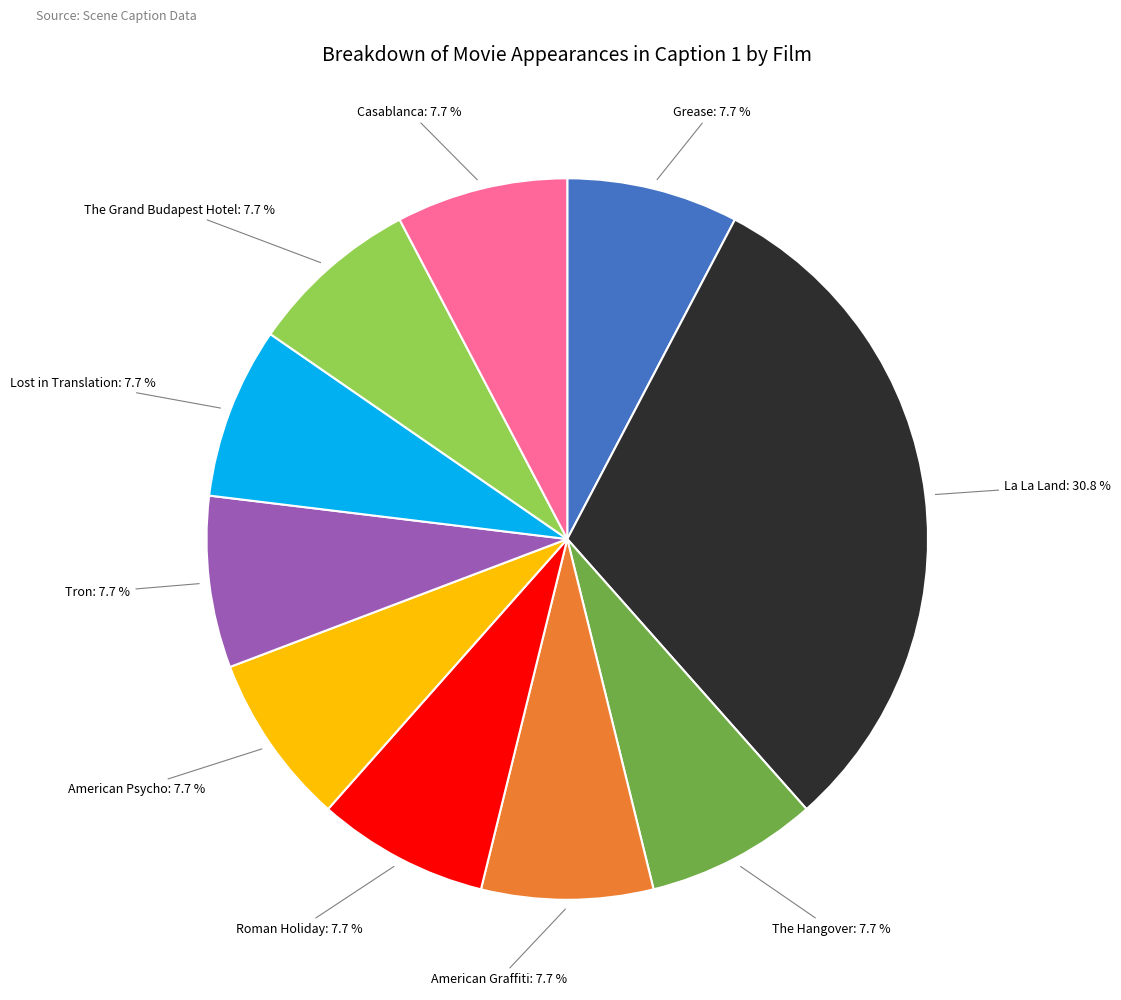

Does any single category account for the majority?

No